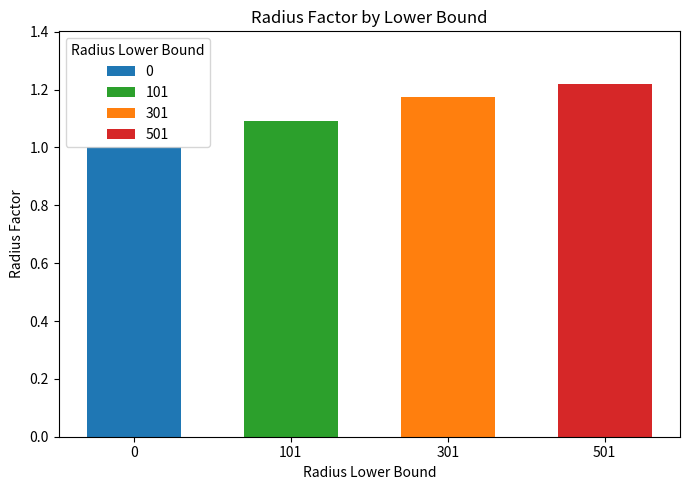

The value at 0 is 1.0. True or false?

True